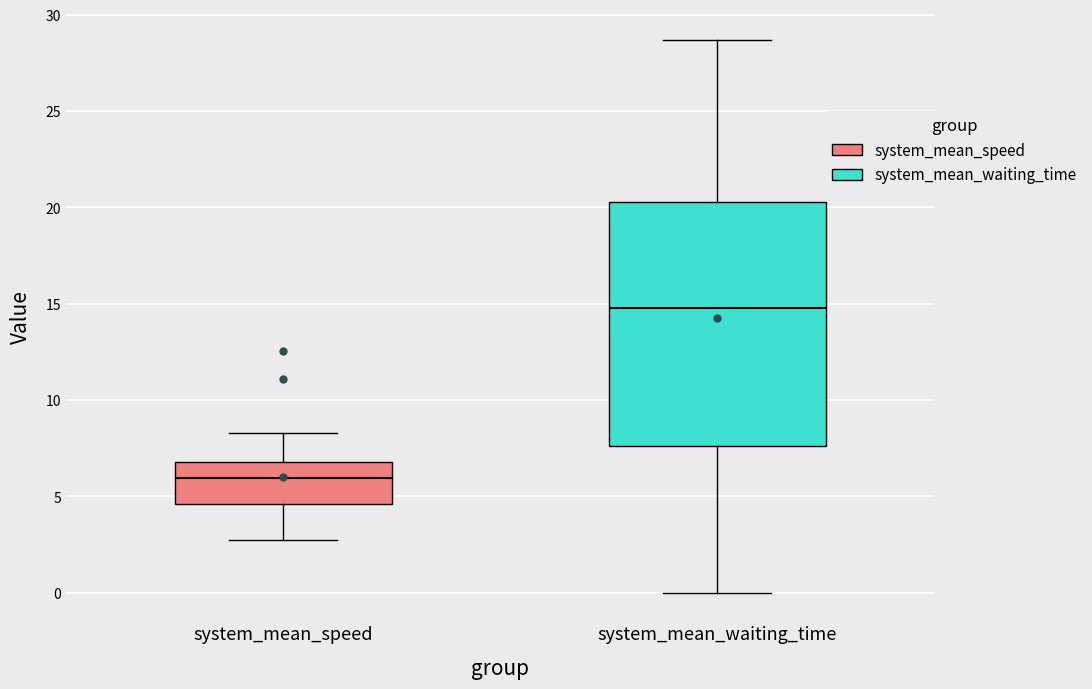

Where is the upper edge of the box for system_mean_waiting_time on the y-axis? The values are not printed on the chart, so give them approximately, as read against the axis.

20.5